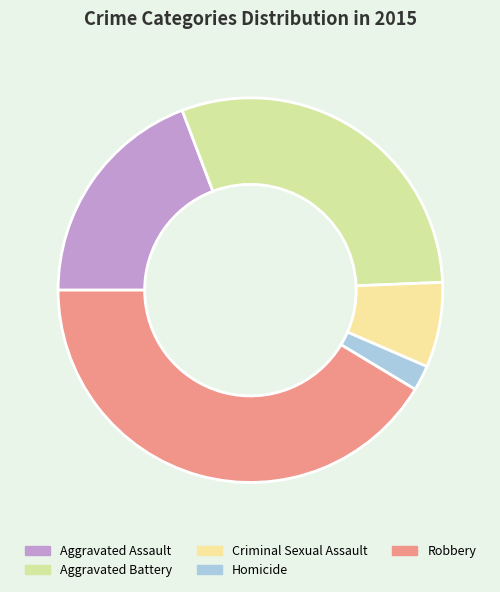

Which has a higher value, Criminal Sexual Assault or Robbery?

Robbery